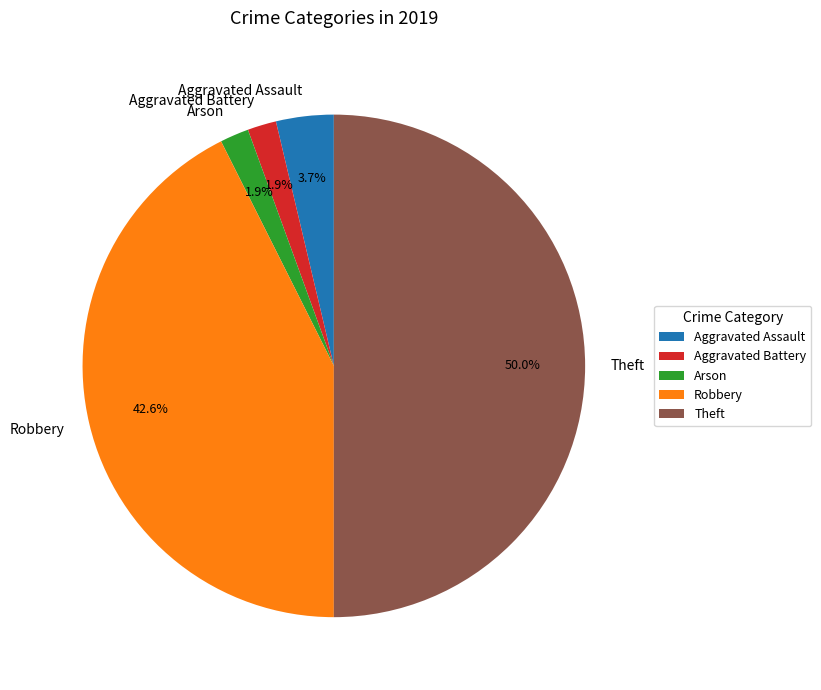

What percentage do Aggravated Assault and Robbery together represent?

46.3%